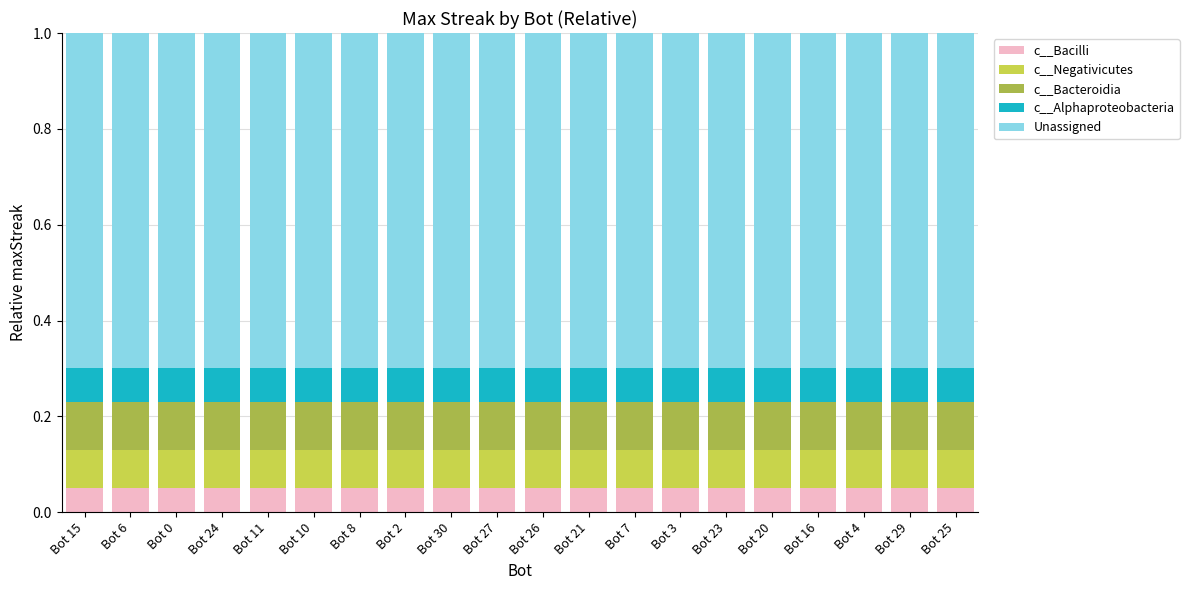

What is the total value across all series at Bot 25?

1.0